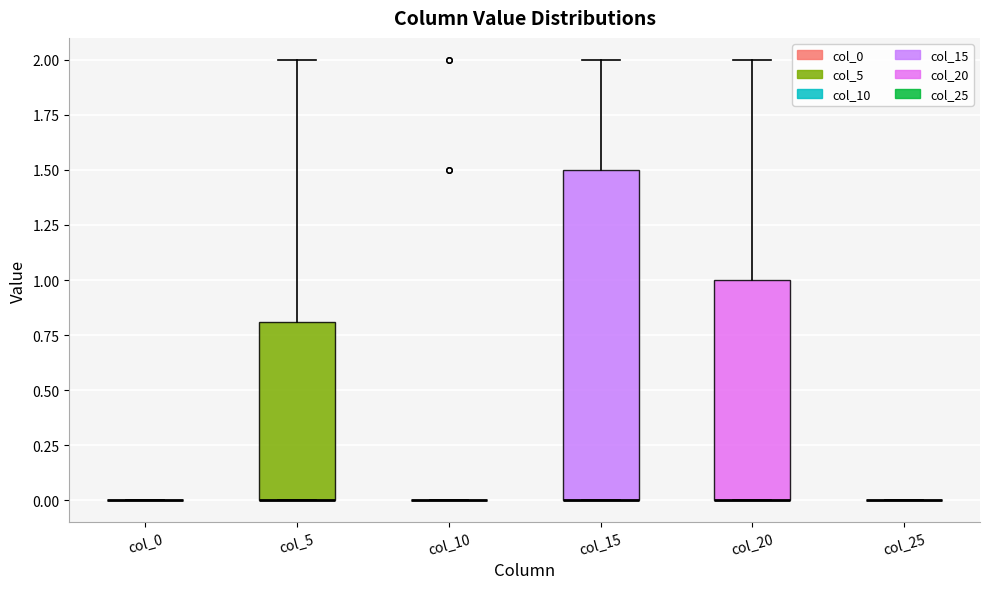

Which box is the tallest, from its lower edge to its upper edge?

col_15